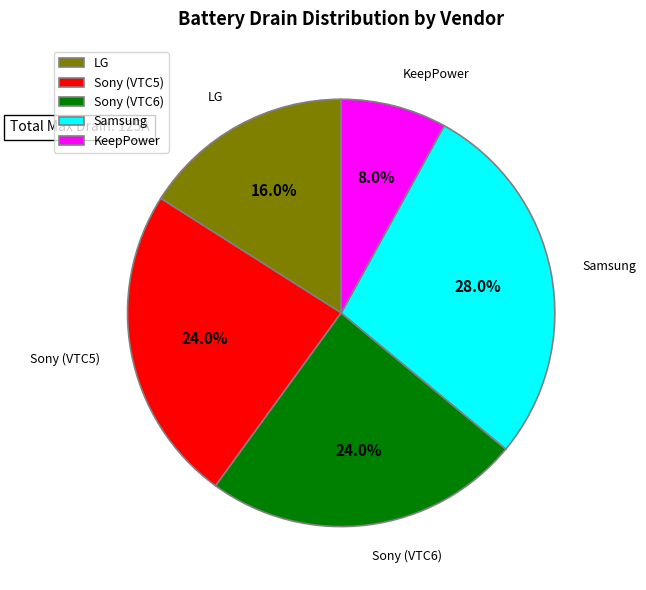

Does Samsung represent more than half of the total?

No